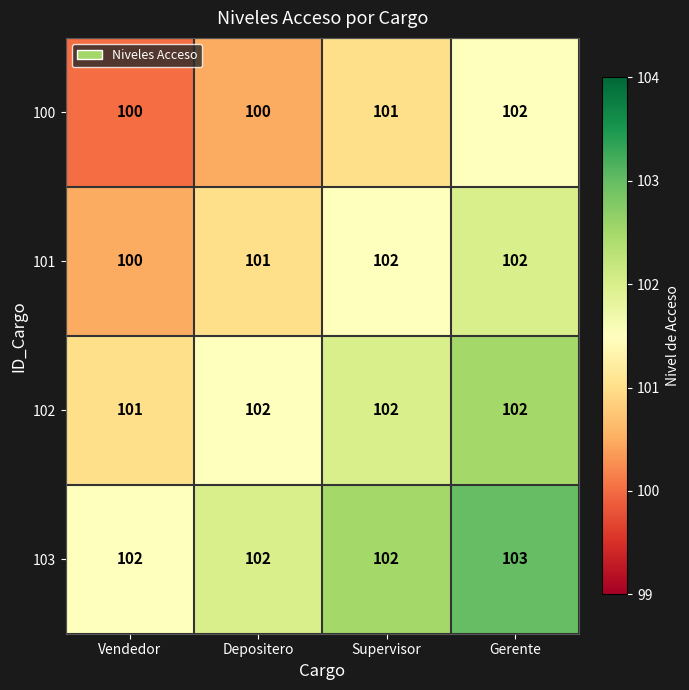

What is the sum of the 101 values at Gerente and Vendedor?

202